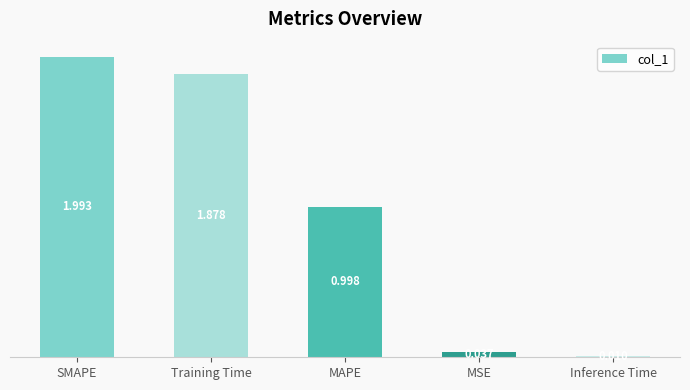

What is the greatest value displayed?

2.0